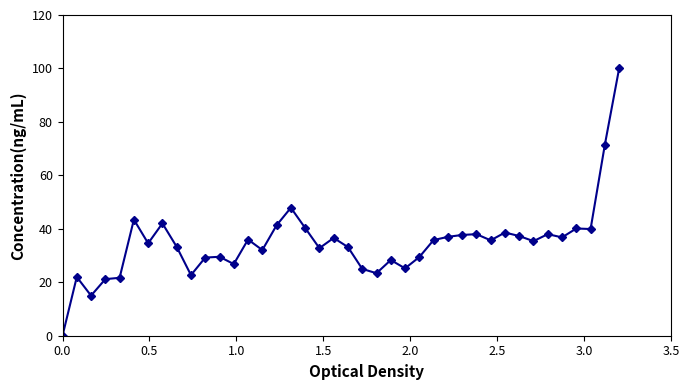

What is the sum of all values?

1394.6